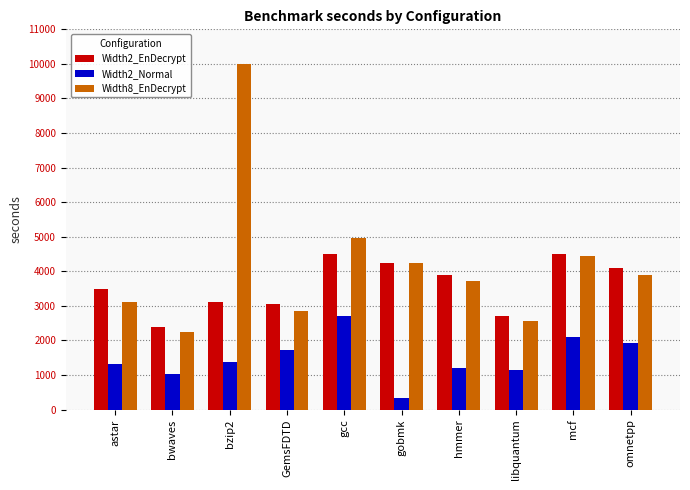

List the series in order of their overall mean, lowest first.

Width2_Normal, Width2_EnDecrypt, Width8_EnDecrypt